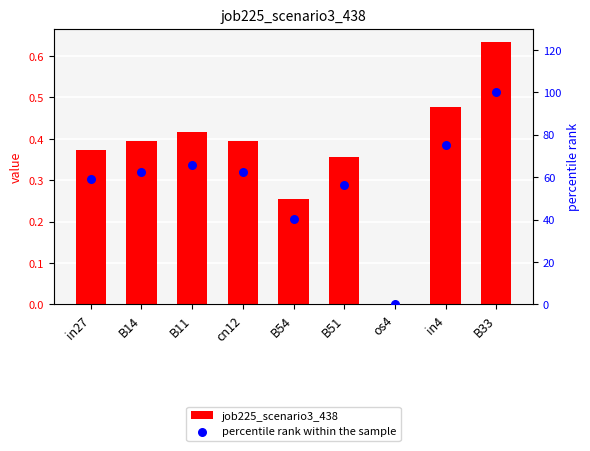

At how many categories does at least one series exceed 49?

7